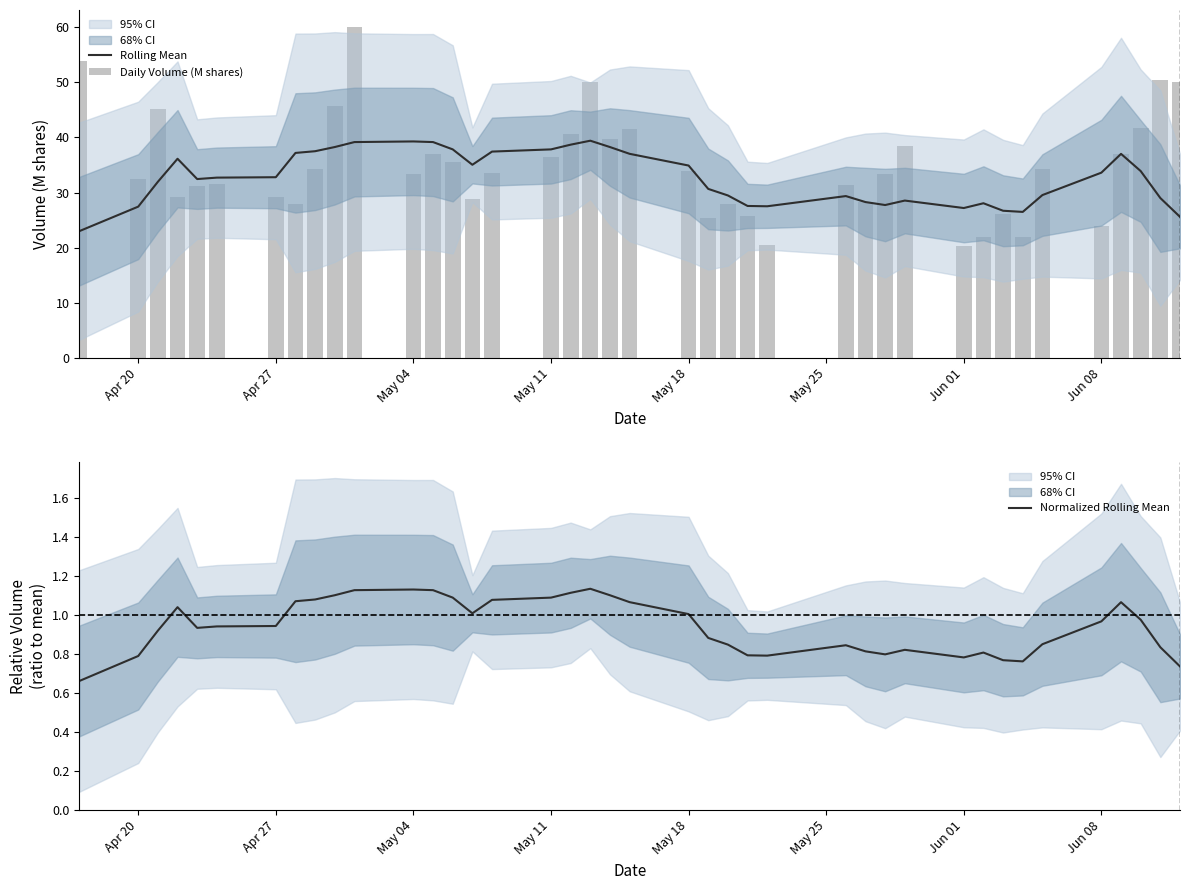

The Rolling Mean series shows 39.3 at May 04. True or false?

True